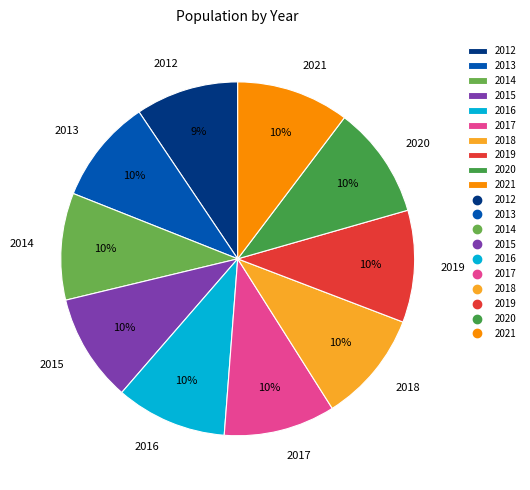

Does 2013 account for over 50% of the chart?

No